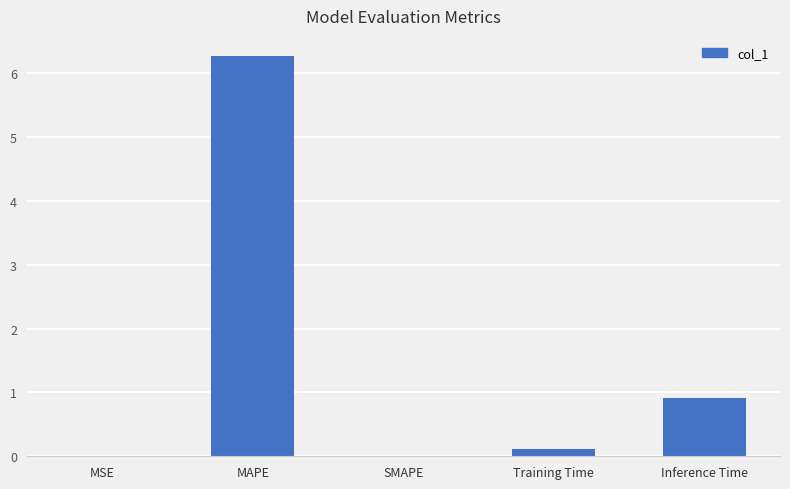

What is the sum of all values?

7.3